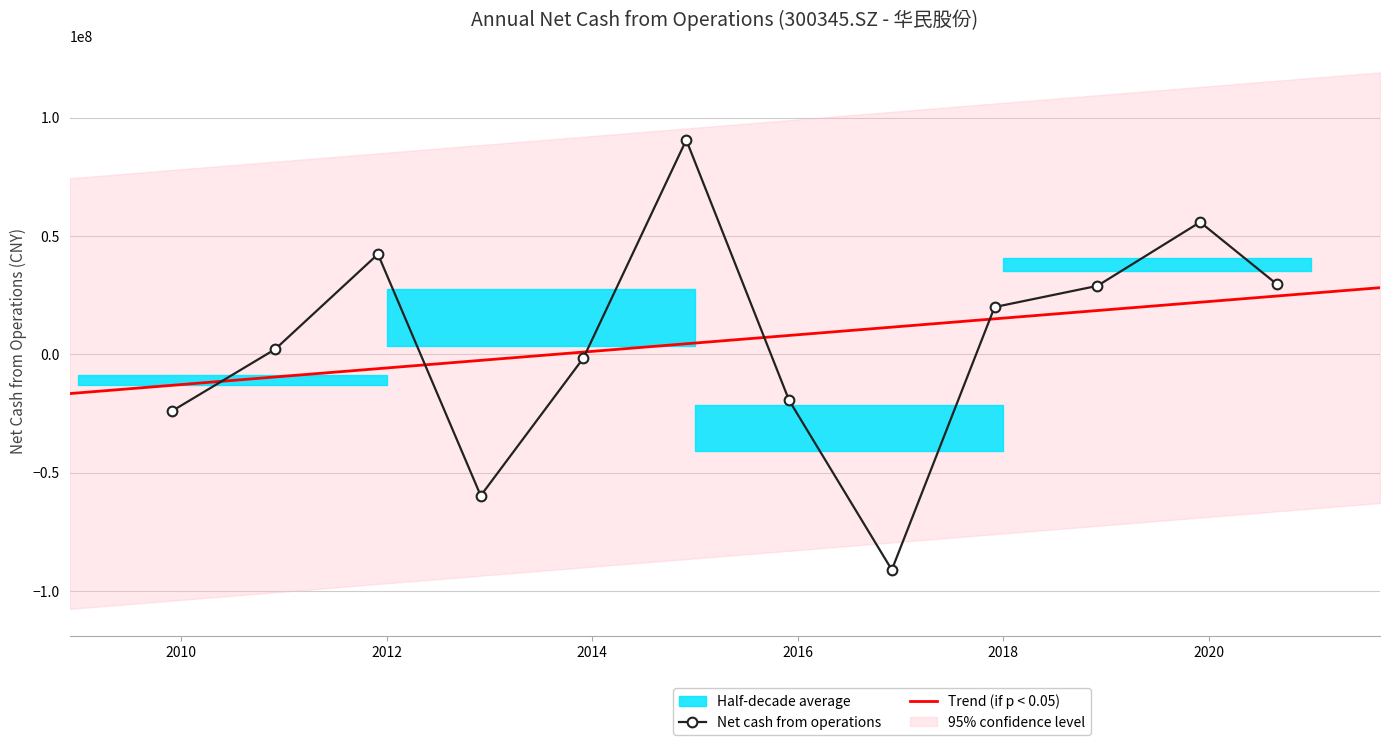

What is the greatest value displayed?

90555535.5